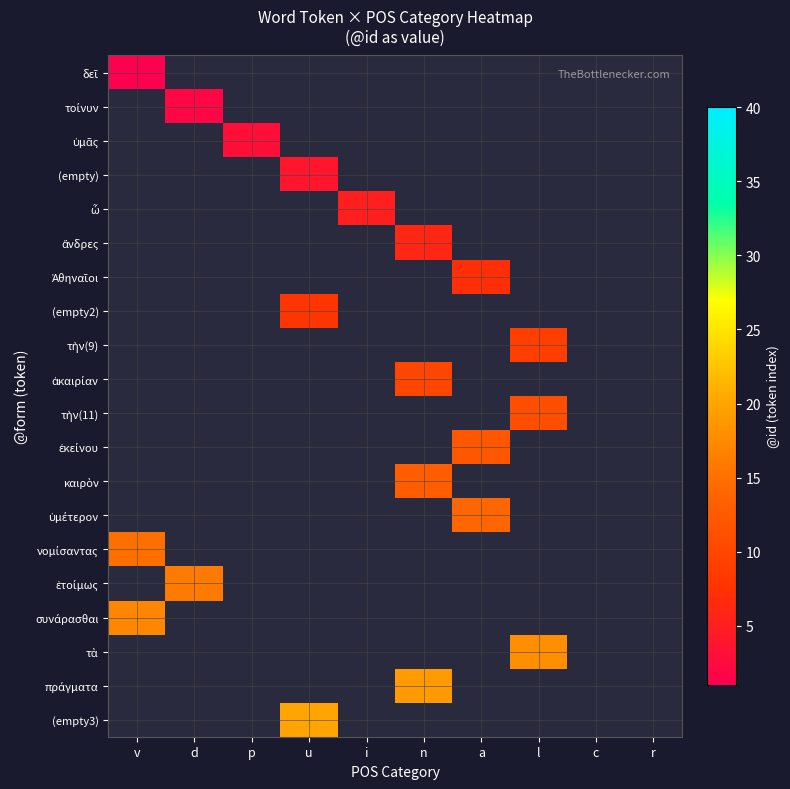

What is the smallest value displayed?

1.0